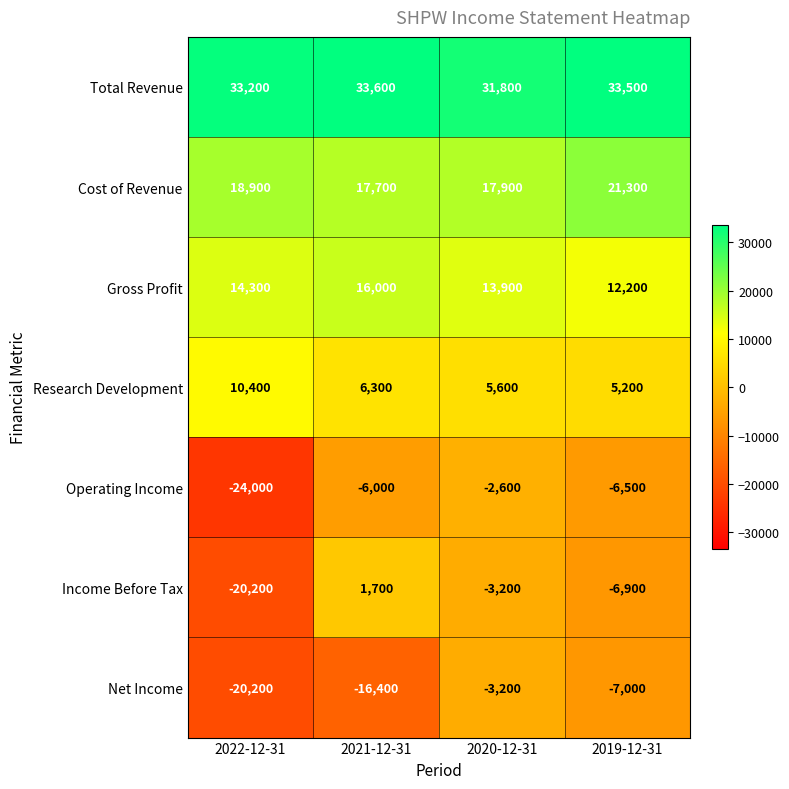

Which series changed the most between 2021-12-31 and 2020-12-31?

Net Income